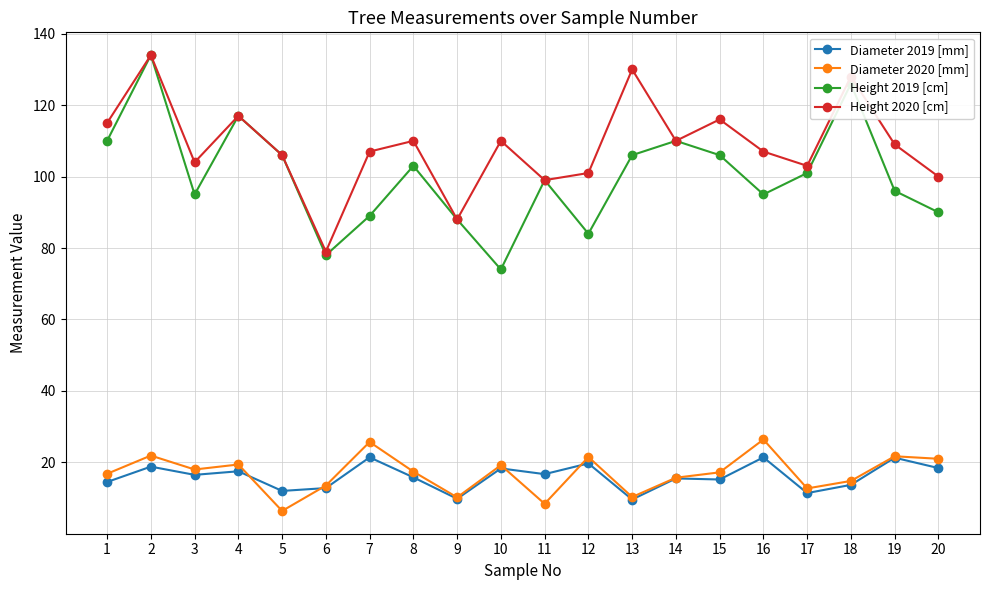

The value of Height 2019 [cm] at 5 is 152.2. True or false?

False